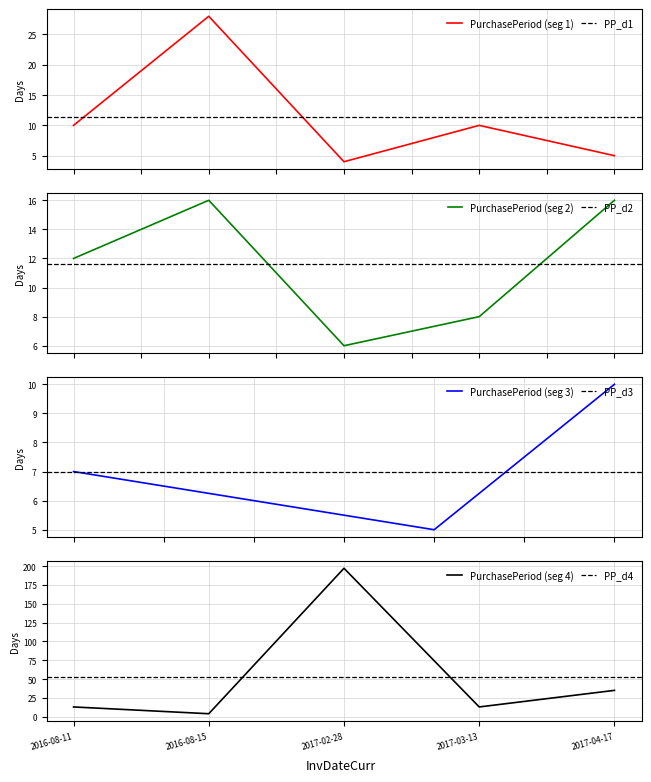

The chart shows a value of 3 at 2016-07-29. True or false?

False